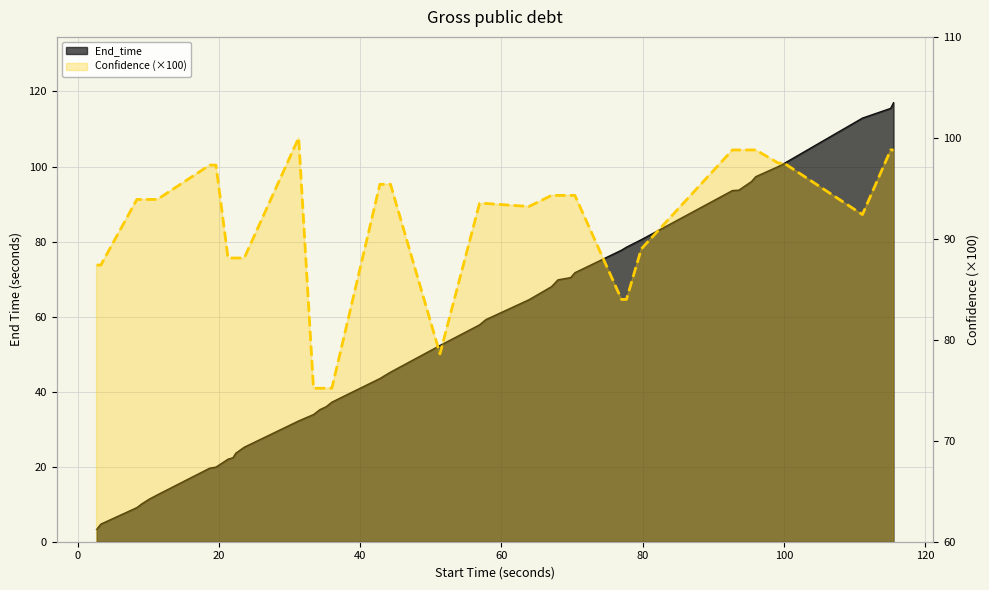

What is the sum of all End_time values?

2168.4